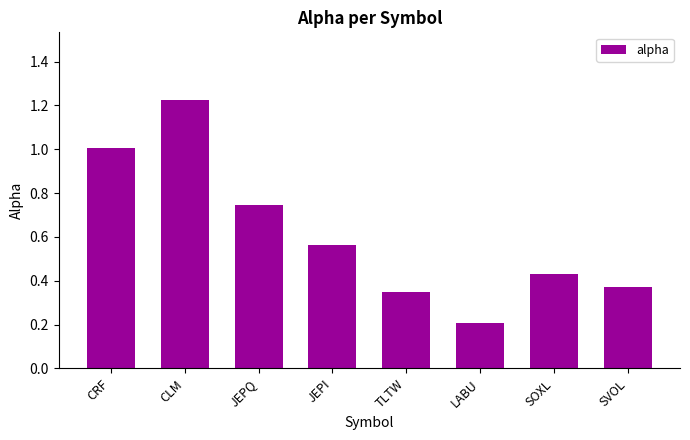

Are the bars grouped side by side (vs. stacked)?

No